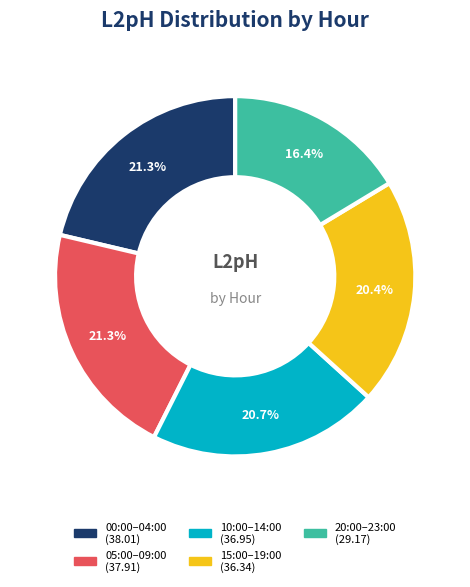

Is there a majority slice in this chart?

No